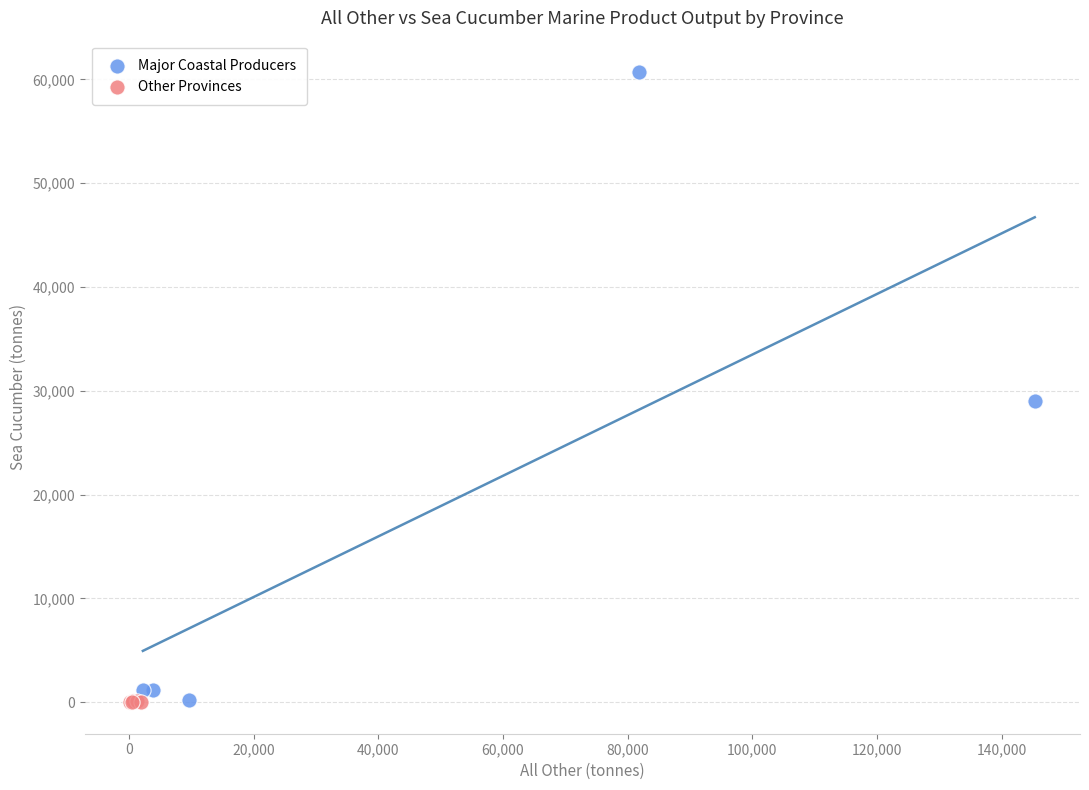

Which series has the largest Y range (max minus min)?

Major Coastal Producers